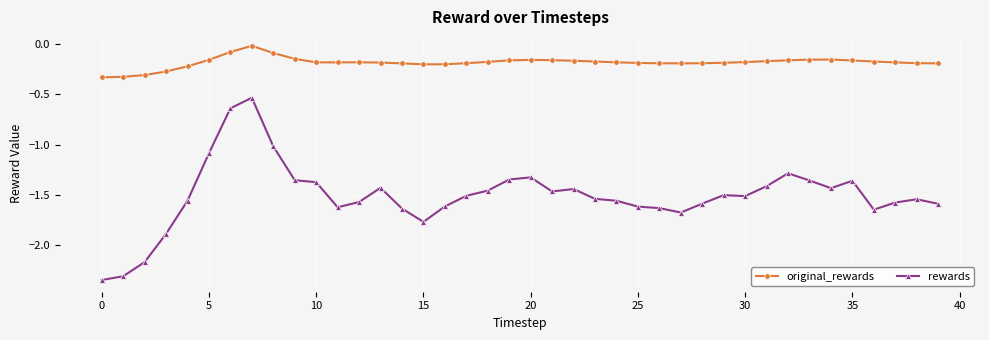

What are all the series names shown in the legend?

original_rewards, rewards